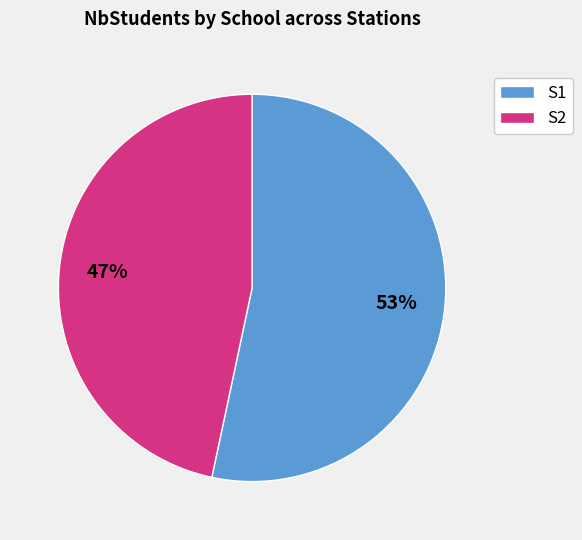

The S1 slice represents 53% of the pie. True or false?

True